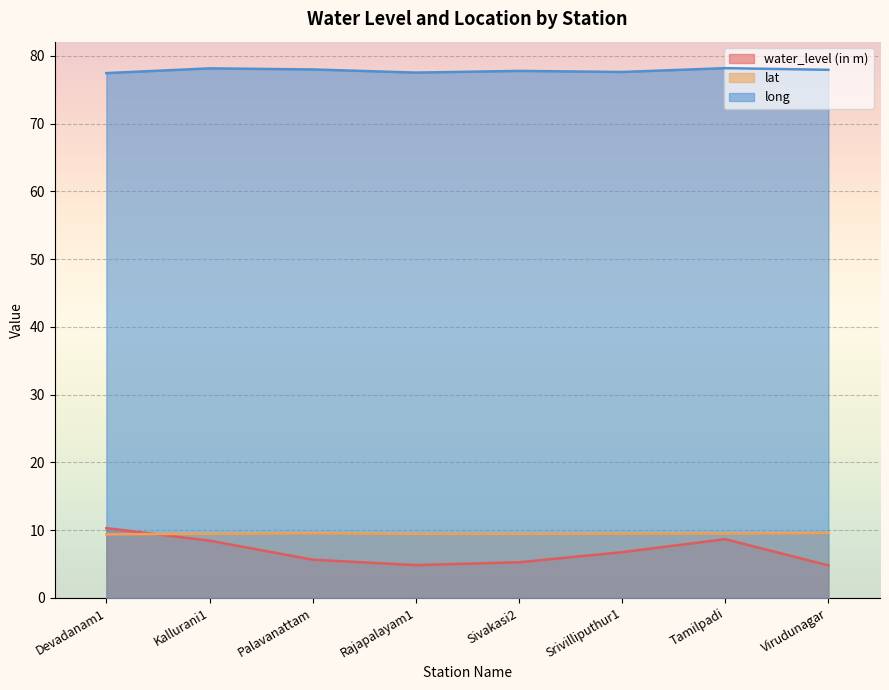

What is the average value of the lat series?

9.5